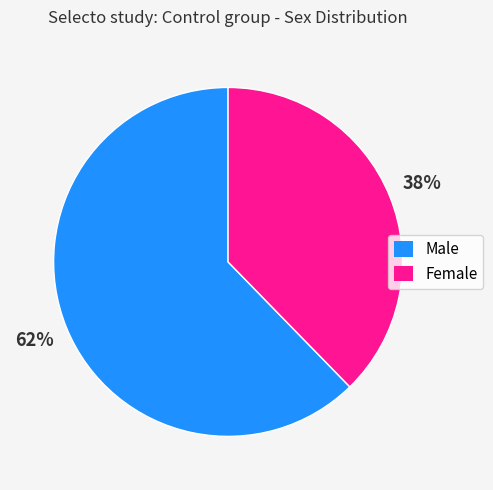

Does any single category account for the majority?

Yes